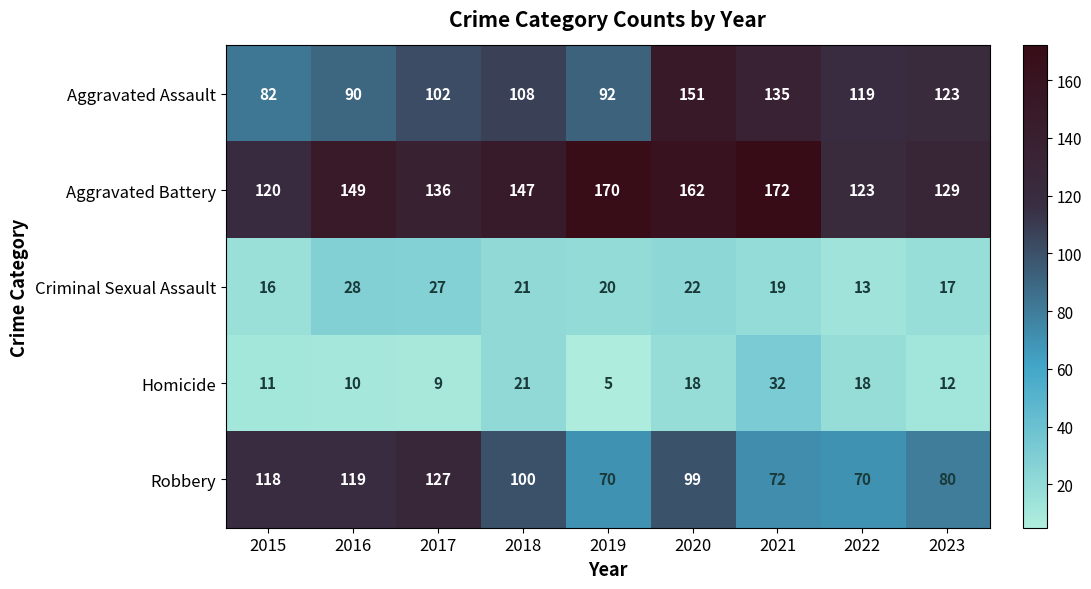

What is the sum of the Aggravated Assault values at 2022 and 2017?

221